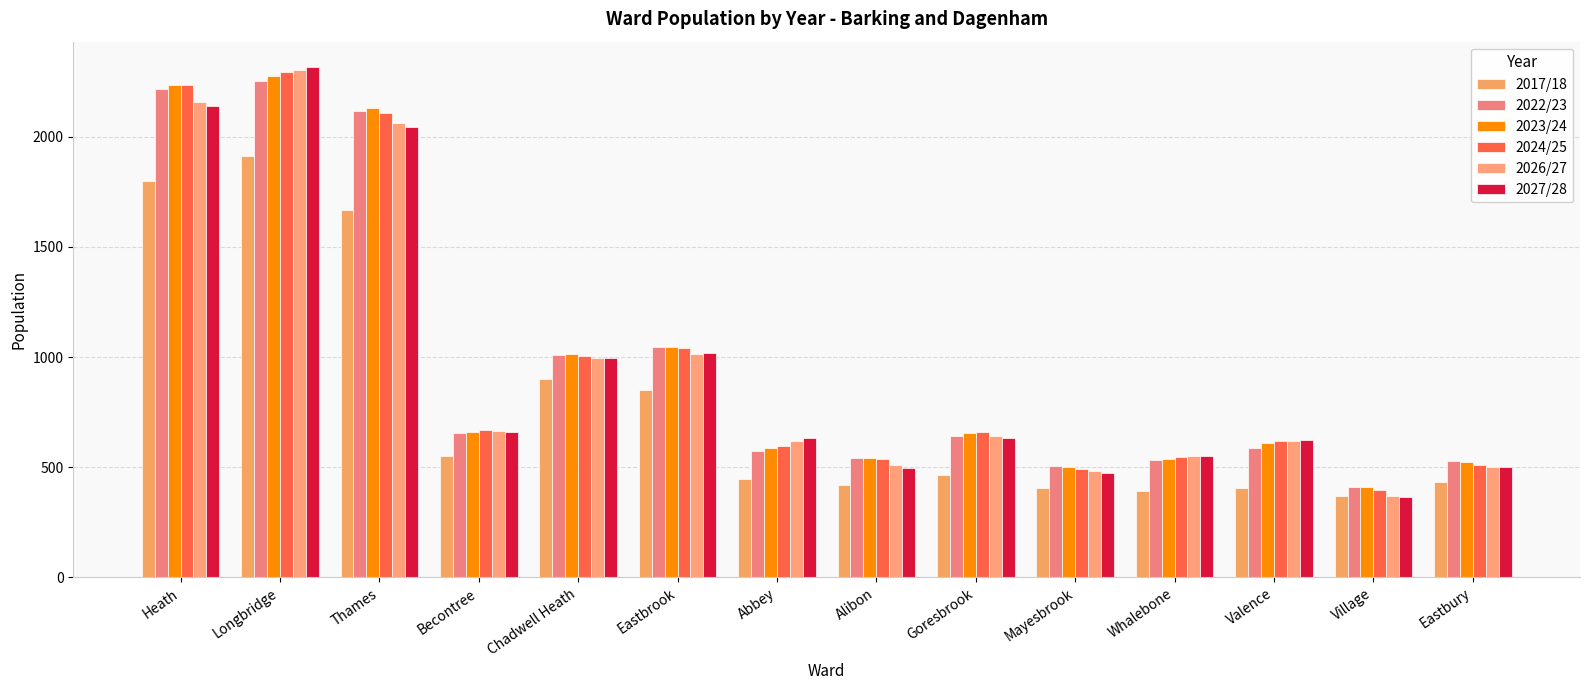

The value of 2024/25 at Valence is 620. True or false?

True